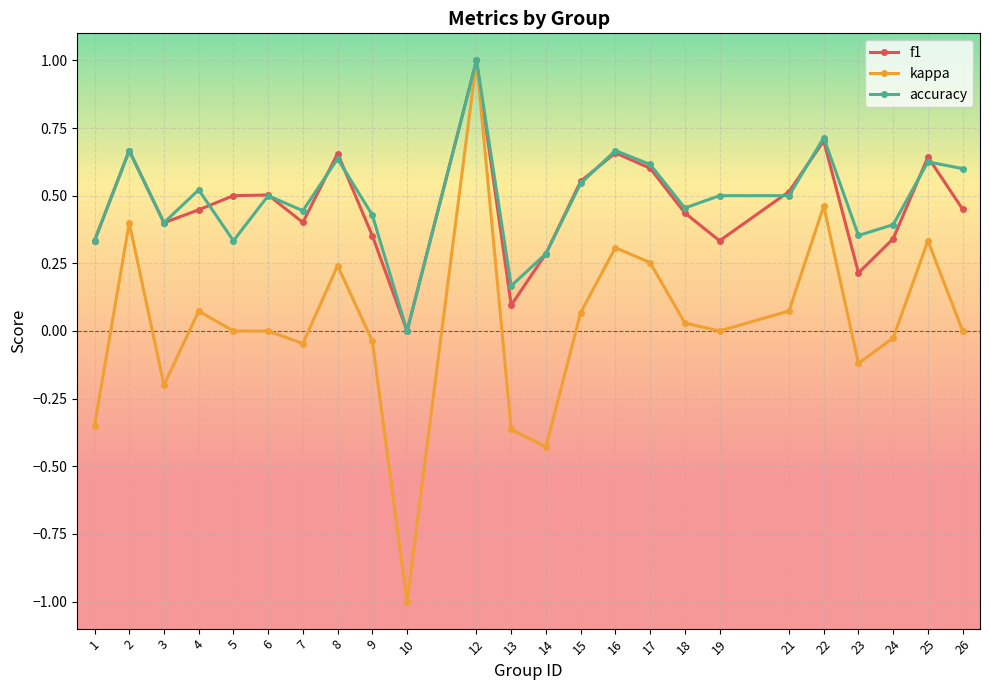

What is the maximum value shown in the chart?

1.0